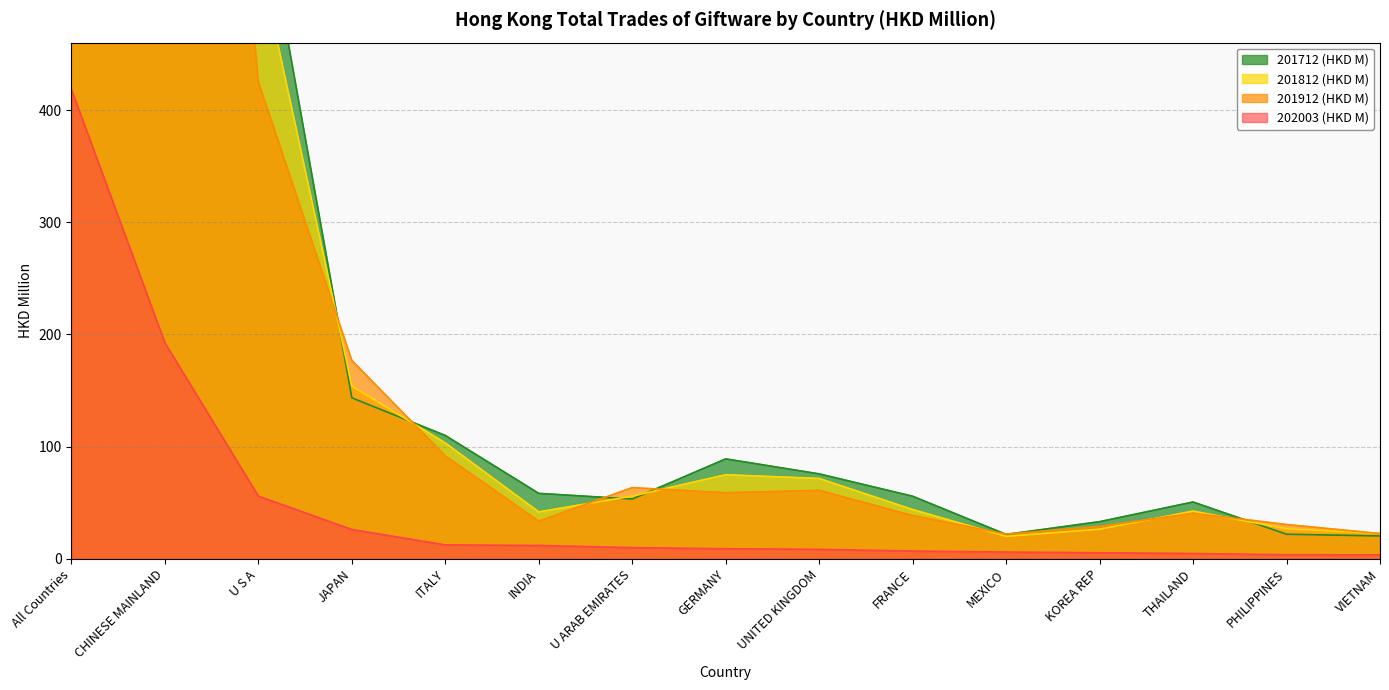

What position from the left is UNITED KINGDOM?

9